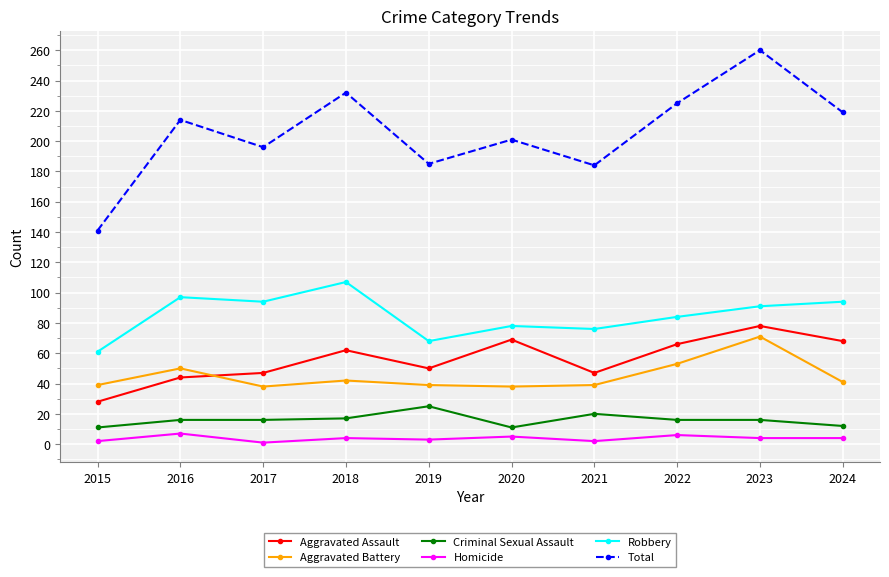

Rank the series at 2020 from highest to lowest value.

Total, Robbery, Aggravated Assault, Aggravated Battery, Criminal Sexual Assault, Homicide